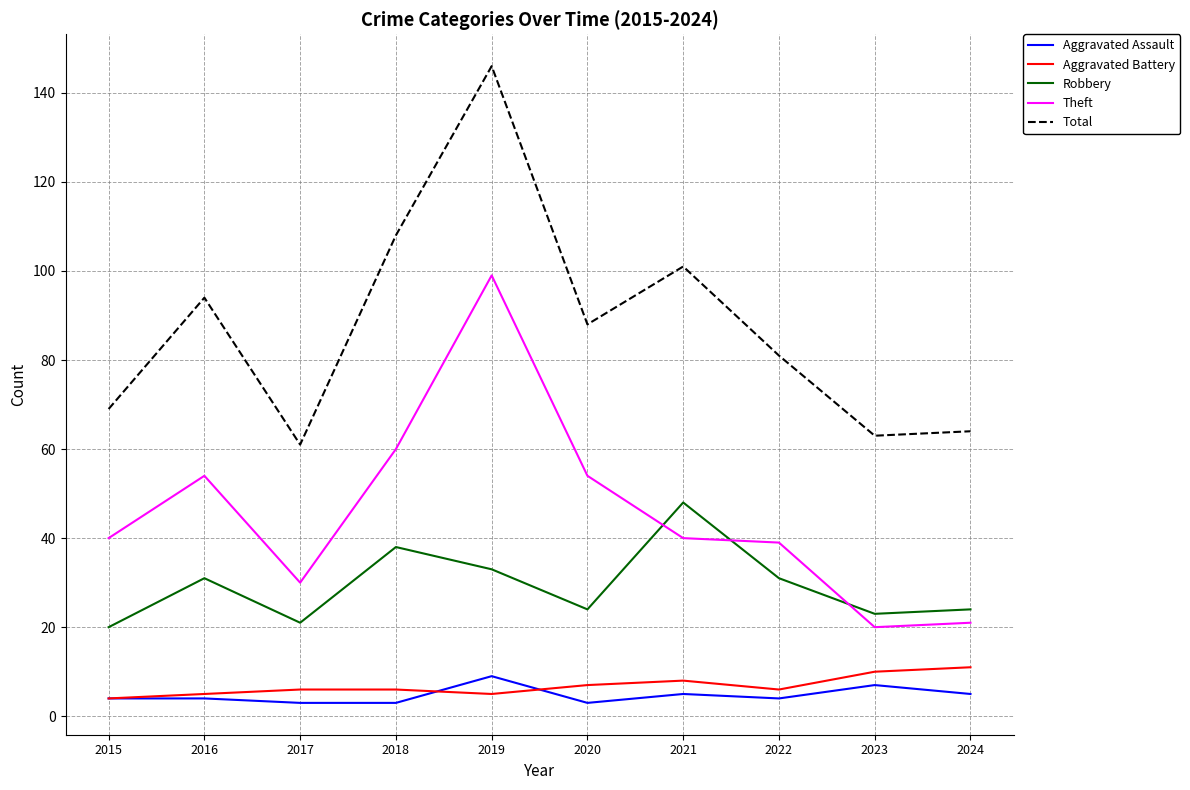

At which category is the sum across all series the highest?

2019